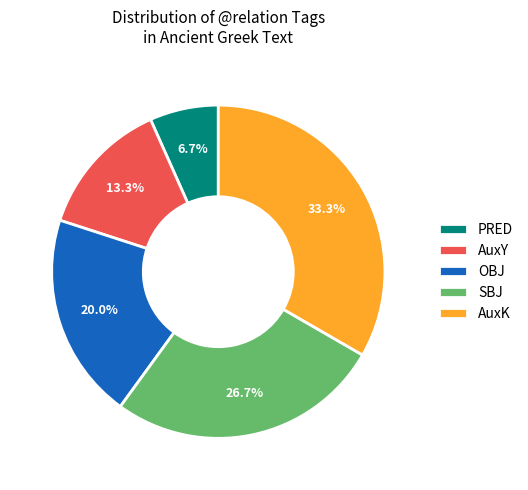

To the nearest percent, what percentage of the pie is OBJ?

20%